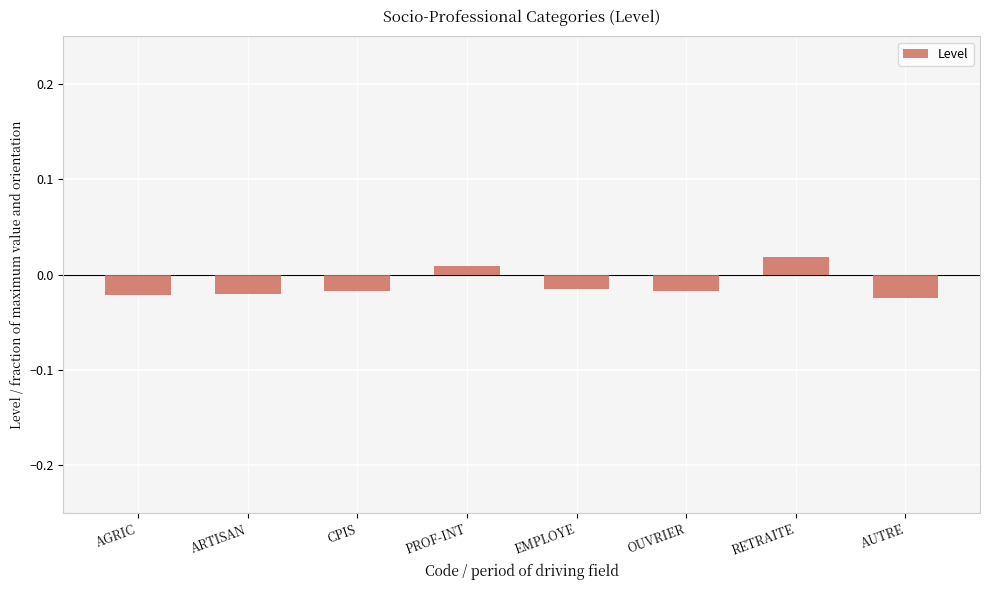

What is the label of the 3rd bar from the right?

OUVRIER